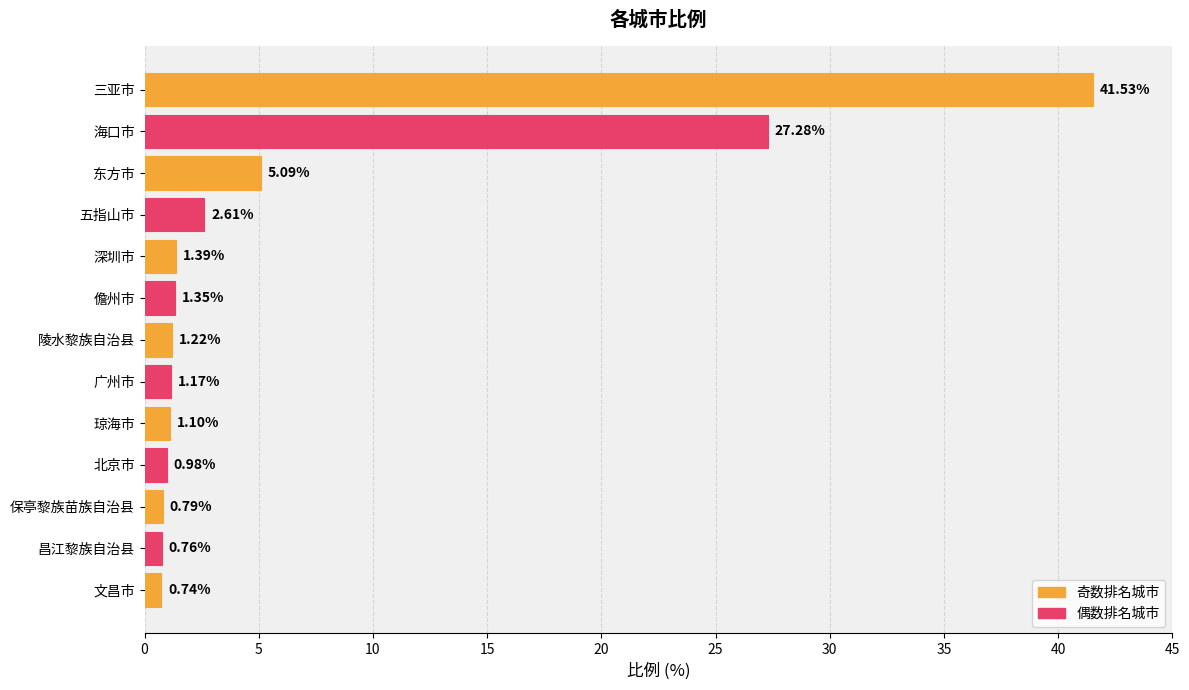

Rank the categories by value from lowest to highest.

文昌市, 昌江黎族自治县, 保亭黎族苗族自治县, 北京市, 琼海市, 广州市, 陵水黎族自治县, 儋州市, 深圳市, 五指山市, 东方市, 海口市, 三亚市